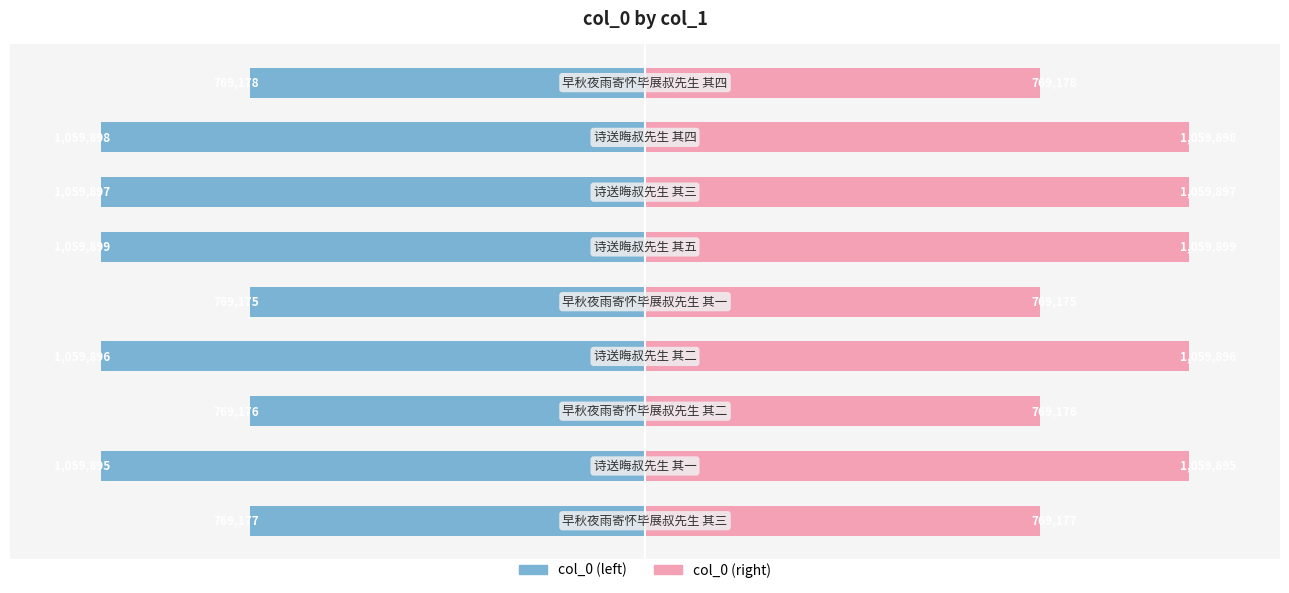

How many distinct data groups are displayed?

2